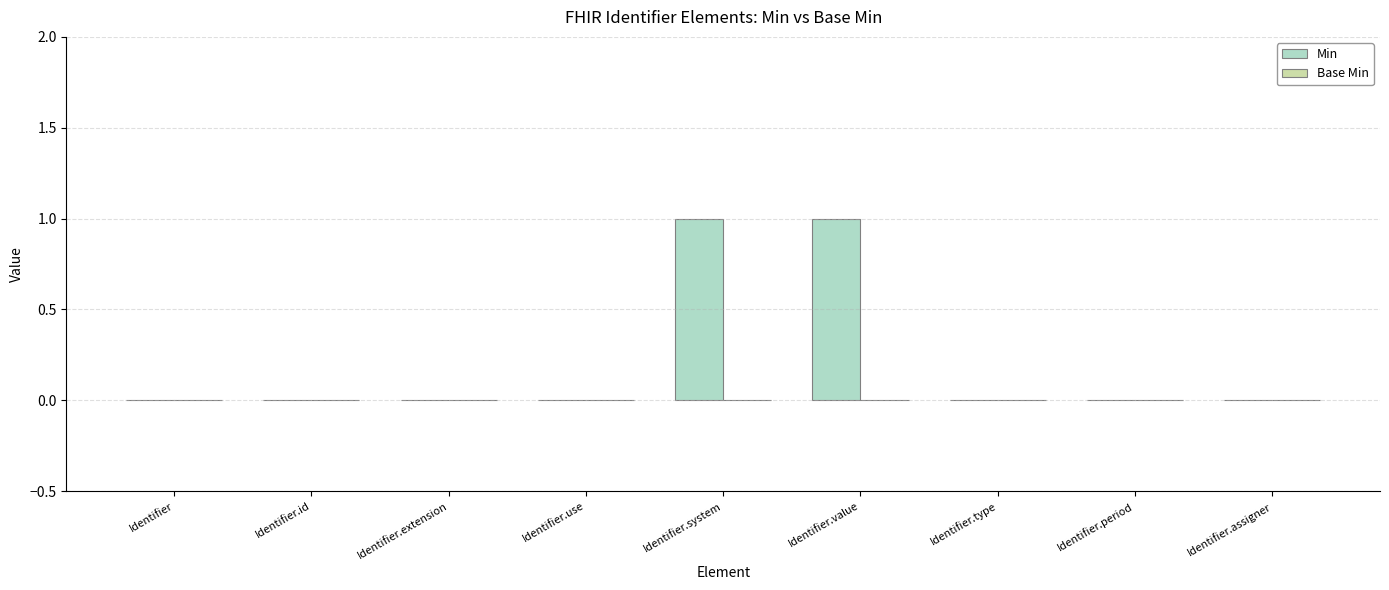

What is the change in value from Identifier.extension to Identifier.system?

+1